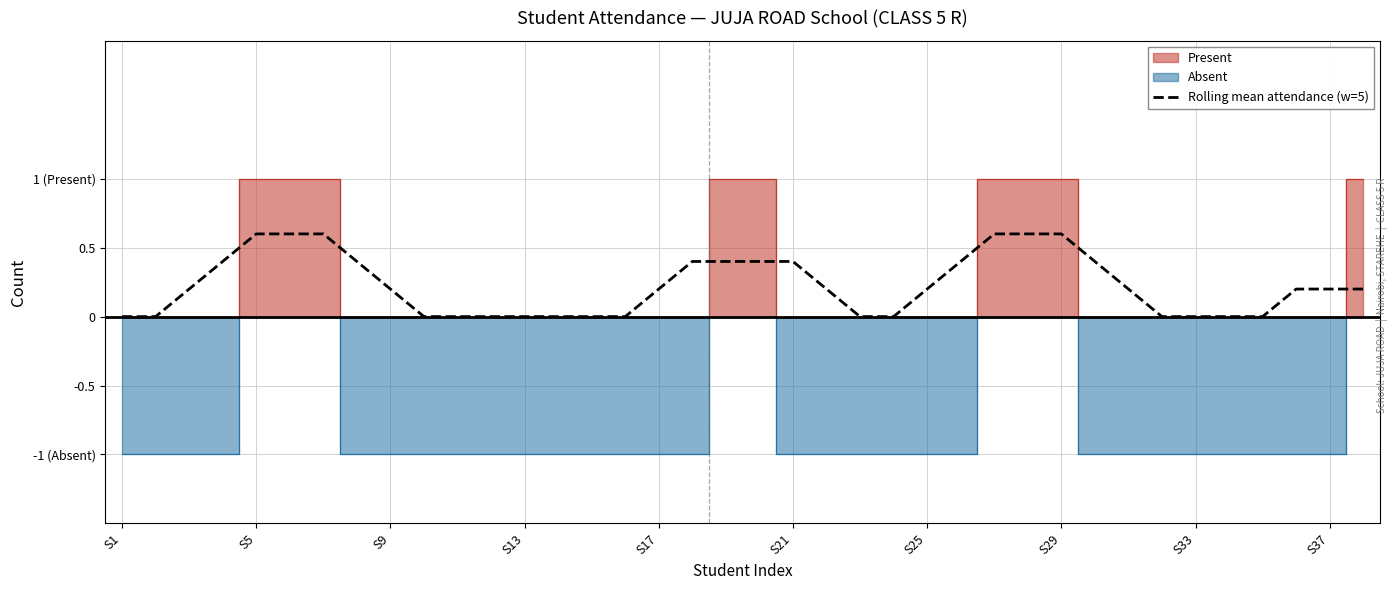

The chart shows a value of 0.4 at S21. True or false?

True